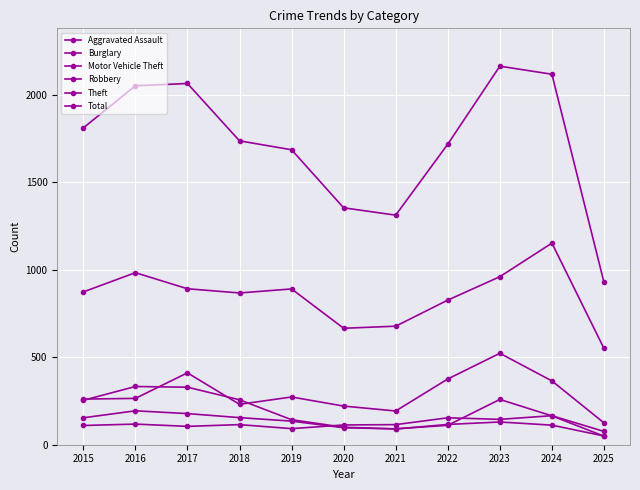

Reading left to right, list all the values displayed in this chart.

Aggravated Assault: 2015=110	2016=118	2017=105	2018=115	2019=92	2020=113	2021=115	2022=154	2023=145	2024=166	2025=76
Burglary: 2015=254	2016=333	2017=329	2018=257	2019=143	2020=100	2021=90	2022=116	2023=130	2024=112	2025=50
Motor Vehicle Theft: 2015=261	2016=265	2017=411	2018=231	2019=273	2020=221	2021=193	2022=376	2023=523	2024=365	2025=125
Robbery: 2015=154	2016=194	2017=178	2018=155	2019=135	2020=97	2021=91	2022=111	2023=259	2024=165	2025=49
Theft: 2015=874	2016=984	2017=892	2018=868	2019=891	2020=666	2021=678	2022=827	2023=961	2024=1153	2025=551
Total: 2015=1812	2016=2053	2017=2066	2018=1738	2019=1687	2020=1355	2021=1313	2022=1719	2023=2165	2024=2119	2025=929